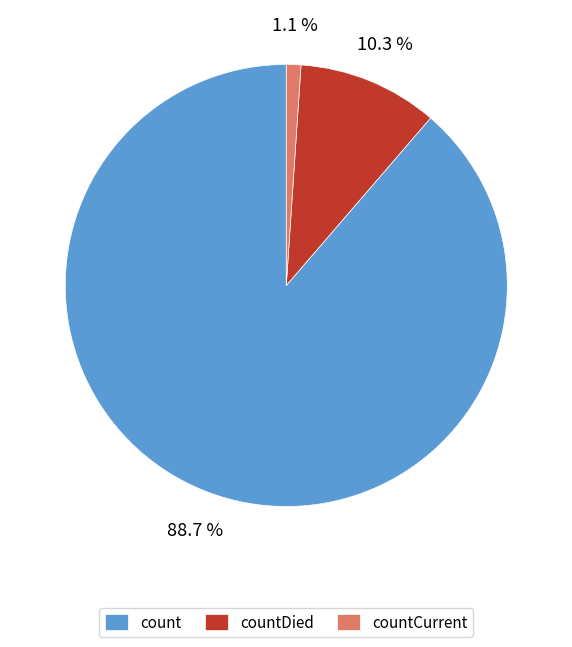

True or false: countDied accounts for 10% of the total.

True